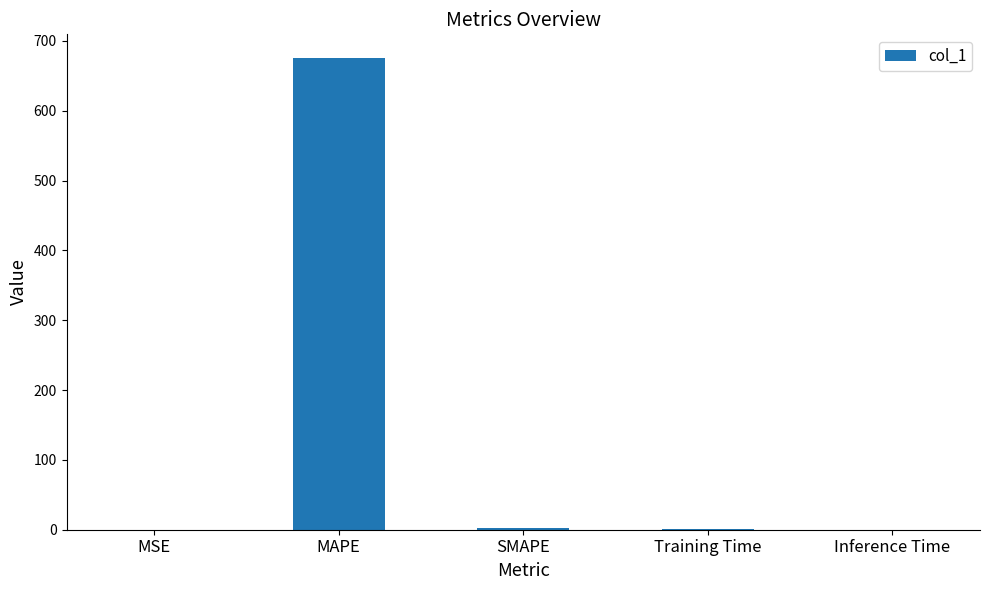

The chart shows a value of 0.0 at MSE. True or false?

True